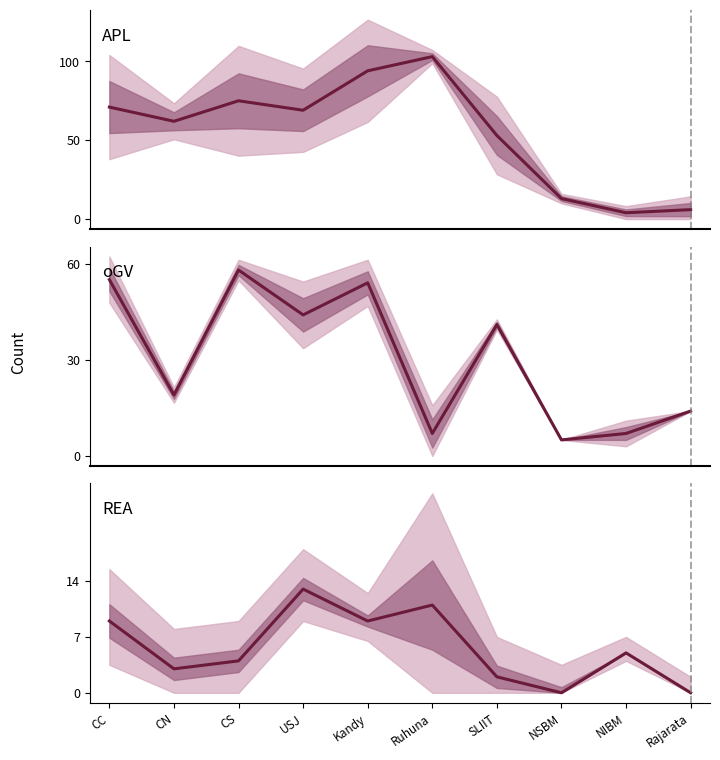

What is the label of the 5th point from the left?

Kandy